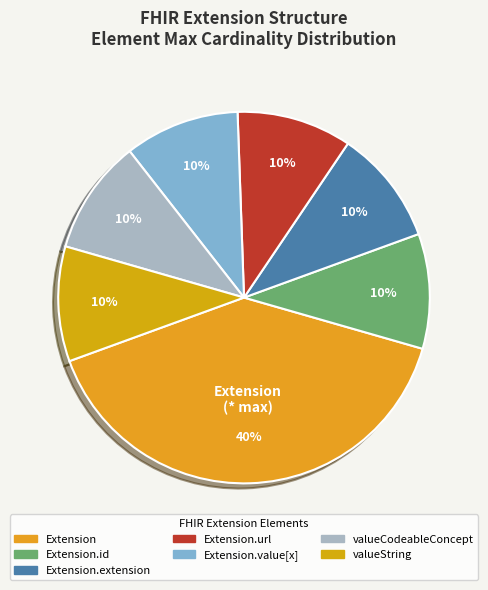

Is there a majority slice in this chart?

No